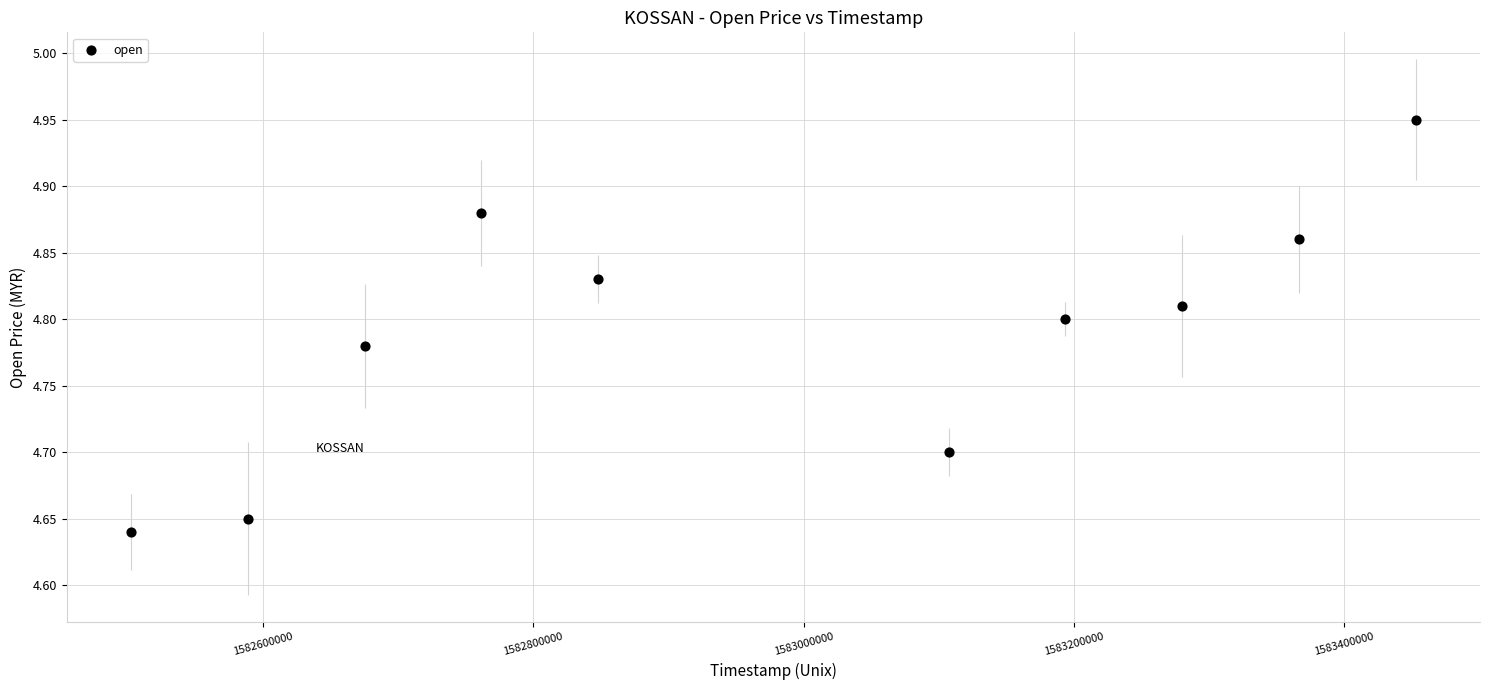

What is the range of X values (max minus min)?

950400.0